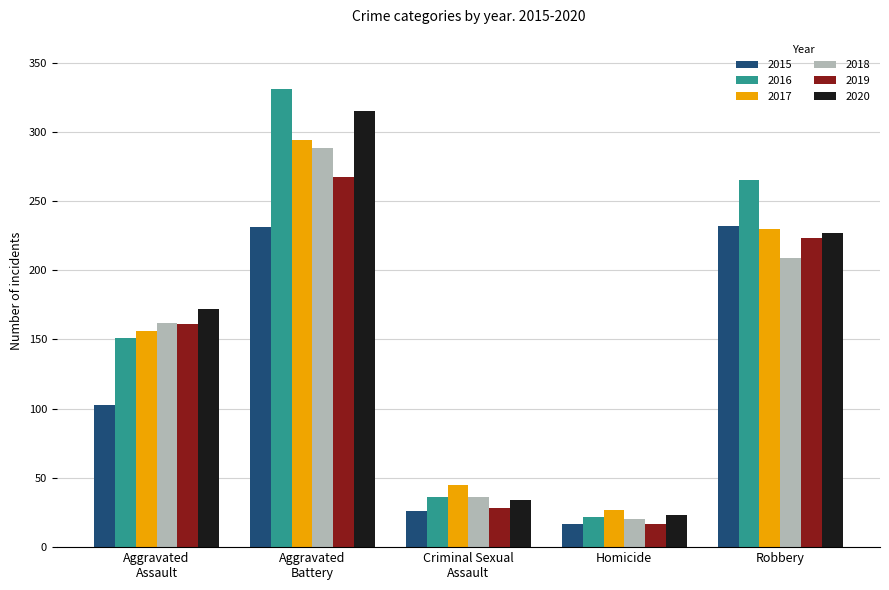

What is the sum of the 2019 values at Homicide and Robbery?

240